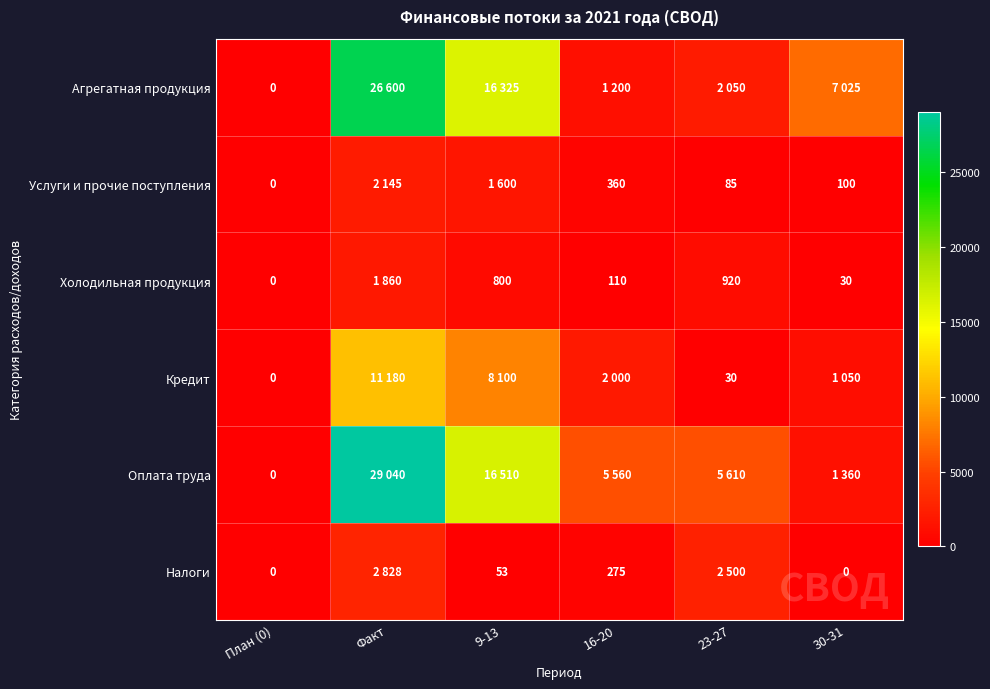

Is the value of Холодильная продукция at План (0) greater than the value of Услуги и прочие поступления at 30-31?

No